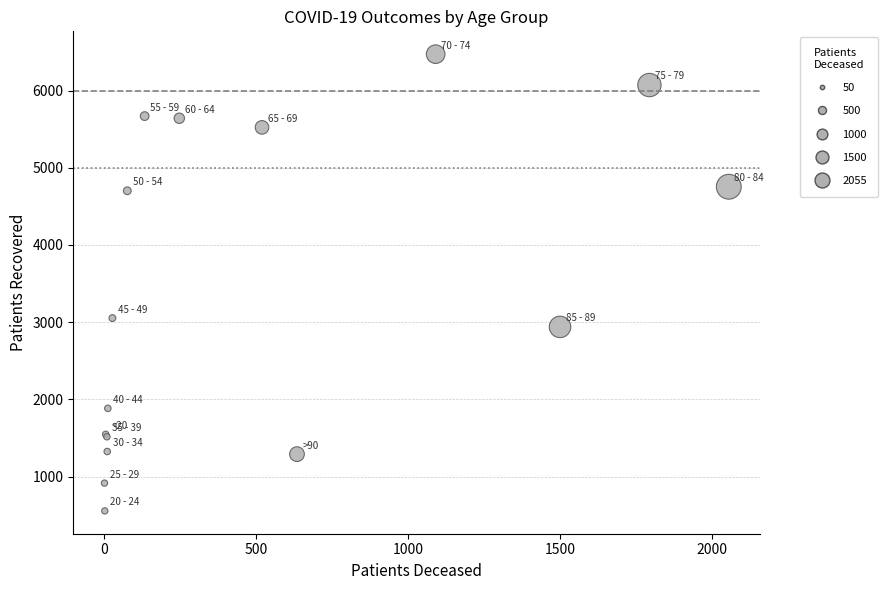

What Y value in the scatter plot is closest to 3513?

3053